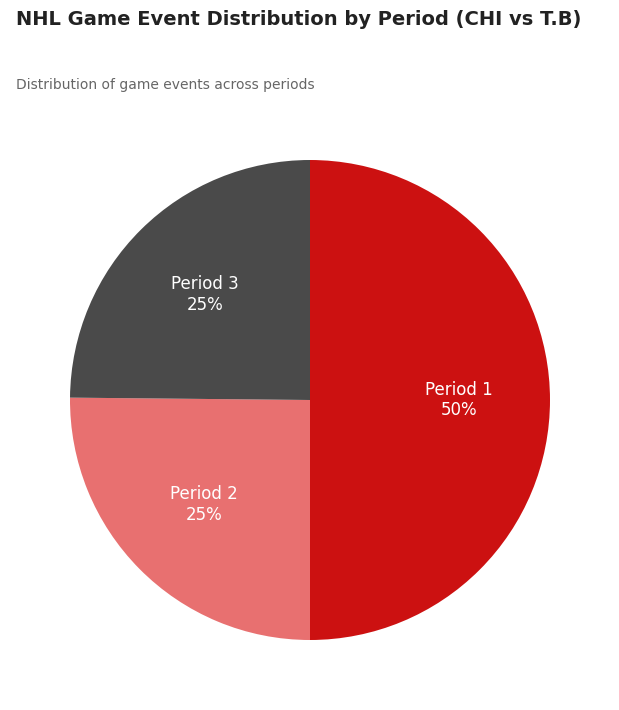

To the nearest percent, what is the average slice percentage?

33%